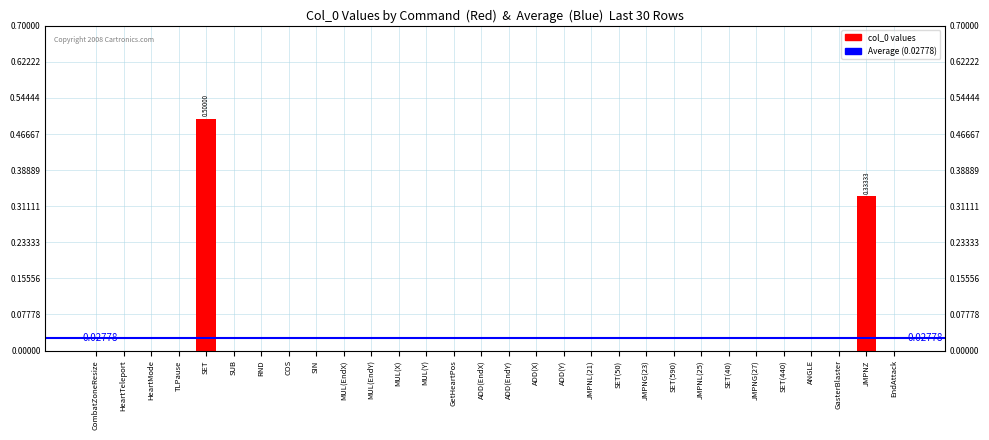

What is the greatest value displayed?

0.5